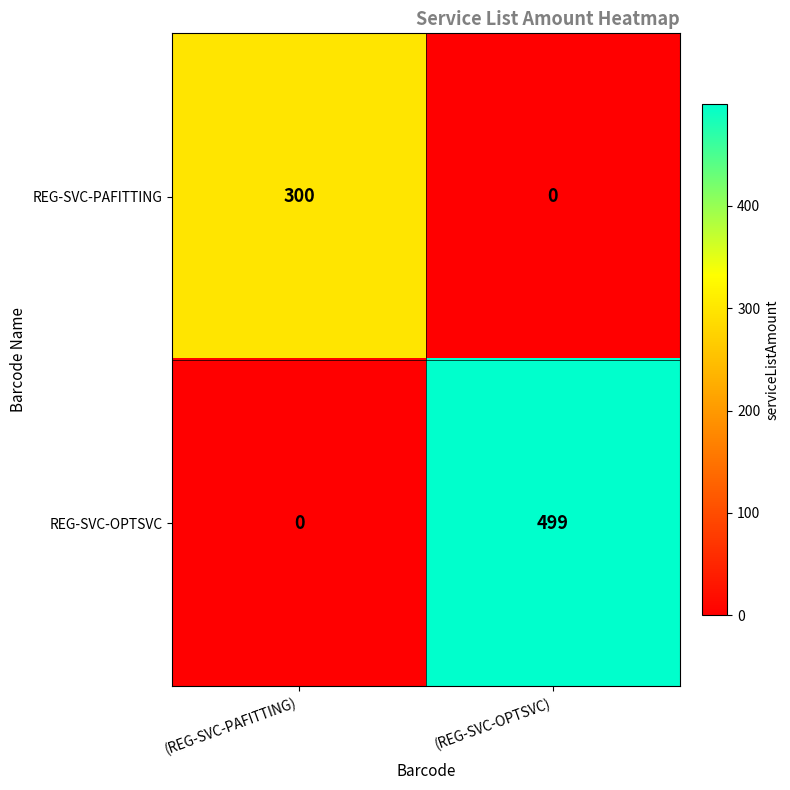

What is the sum of the REG-SVC-OPTSVC values at (REG-SVC-OPTSVC) and (REG-SVC-PAFITTING)?

499